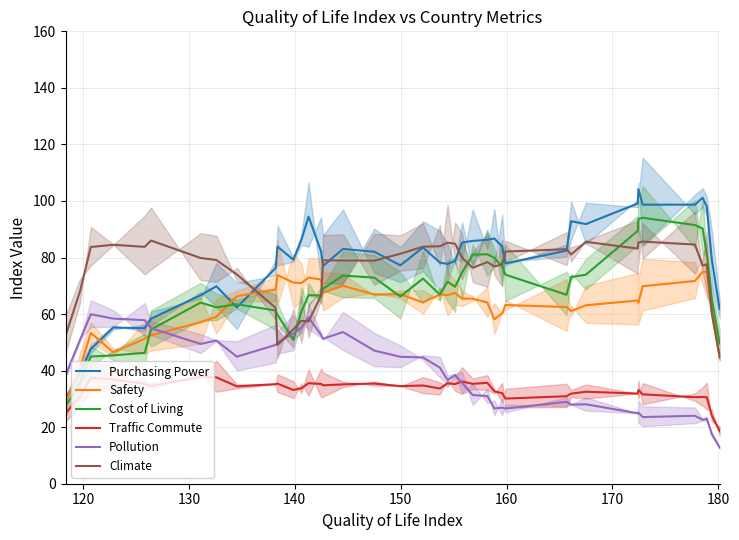

Reading right to left, list all the values displayed in this chart.

Purchasing Power: 61.7	79.1	98.0	101.2	98.7	98.7	104.2	99.1	91.8	92.8	82.4	77.9	83.9	86.7	86.3	85.9	85.3	78.8	77.7	78.2	83.5	77.2	82.0	83.0	77.0	82.1	94.5	86.2	79.2	83.9	76.3	62.3	69.8	66.7	58.3	55.0	55.2	47.6	39.3	30.0
Safety: 44.5	60.7	74.9	74.9	71.7	69.8	64.0	64.8	63.1	61.1	62.5	63.2	60.3	58.1	64.1	65.5	65.5	67.5	66.7	67.0	64.1	67.0	66.9	70.0	67.6	72.2	72.9	71.0	71.2	73.8	68.8	66.3	59.0	57.1	52.5	51.3	46.5	53.3	41.0	29.0
Cost of Living: 49.5	65.3	81.3	90.2	91.5	94.0	93.7	89.4	73.9	73.1	66.8	73.9	76.8	79.9	81.1	81.0	74.7	69.7	71.4	66.9	72.5	66.2	72.9	73.6	69.0	66.5	66.7	60.9	50.9	59.8	61.3	63.5	62.4	64.1	54.5	46.3	45.4	45.0	35.5	27.5
Traffic Commute: 18.6	24.0	30.6	30.7	30.6	31.6	33.2	31.9	32.5	31.9	30.9	30.1	32.0	32.7	35.7	35.3	36.2	35.2	35.5	33.7	34.7	34.5	35.4	35.1	34.8	35.3	35.5	33.8	33.2	35.4	35.2	34.4	37.6	37.8	34.6	35.3	36.9	37.5	30.8	25.0
Pollution: 12.8	17.5	23.0	22.6	24.0	23.6	25.2	24.9	28.1	28.0	29.0	26.6	26.9	26.6	31.0	31.4	35.7	38.4	36.7	41.1	44.7	44.9	47.1	53.6	51.3	52.6	58.8	55.1	53.1	49.9	49.1	44.9	50.6	49.4	55.0	57.8	58.4	59.9	50.9	38.4
Climate: 44.7	60.2	77.6	77.1	84.6	85.6	85.3	83.2	85.6	81.1	83.0	82.1	77.6	76.8	78.4	76.4	80.0	84.9	85.2	84.0	83.8	81.3	78.9	78.9	79.0	66.5	57.4	57.6	54.6	49.1	62.2	74.0	79.1	79.8	86.0	83.8	84.5	83.7	68.1	52.3